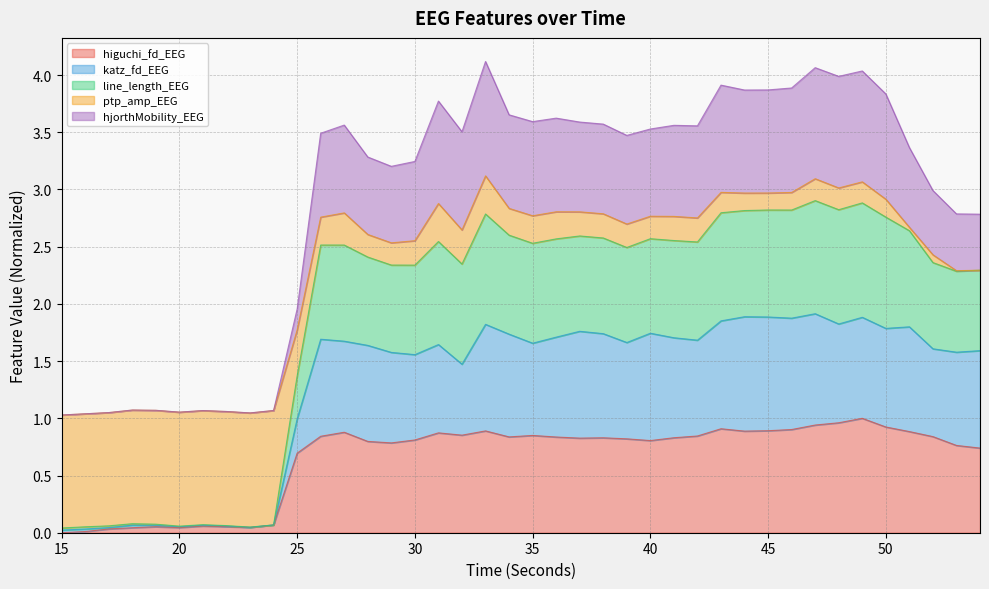

What is the total value across all series at 40?

3.5